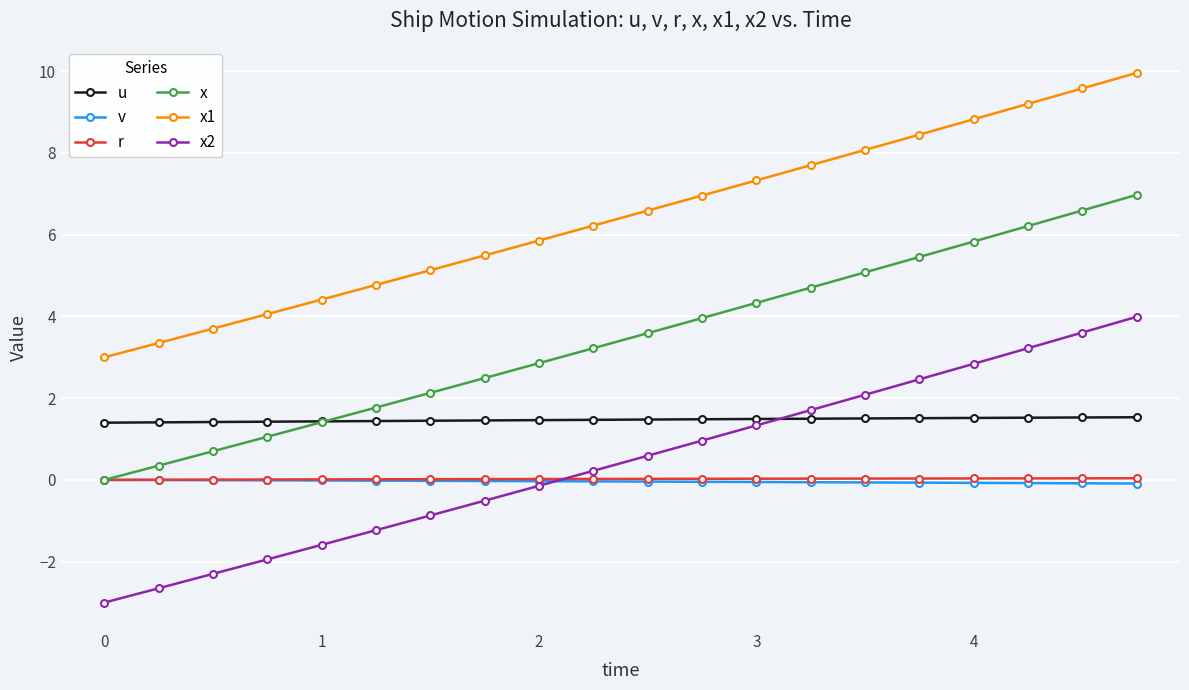

Which series has the largest range (max minus min)?

x2